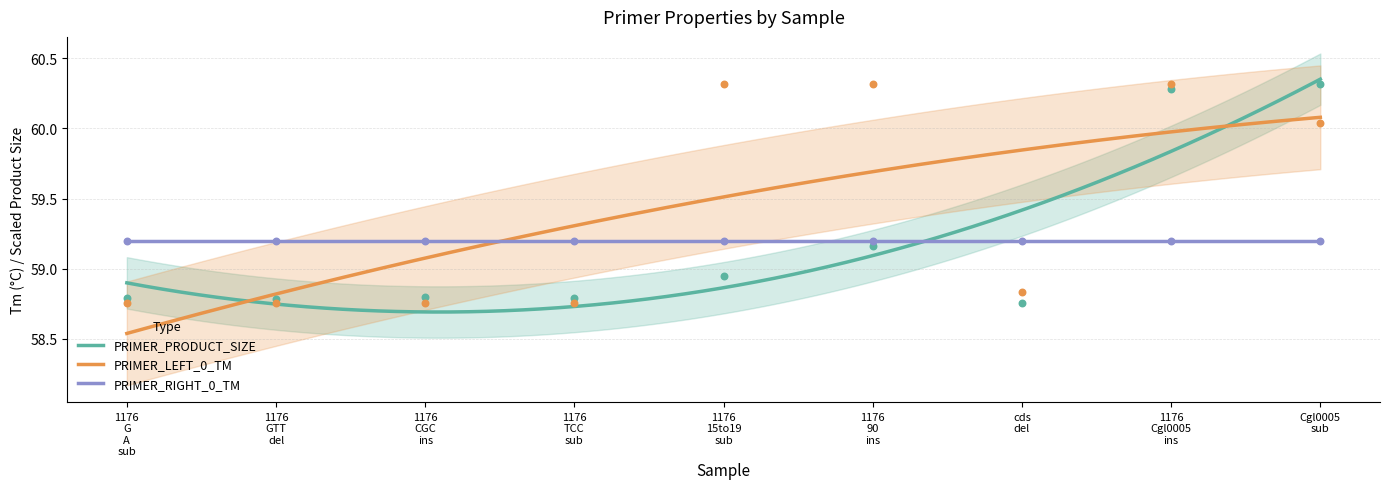

At which category is the sum across all series the highest?

1176 Cgl0005 ins